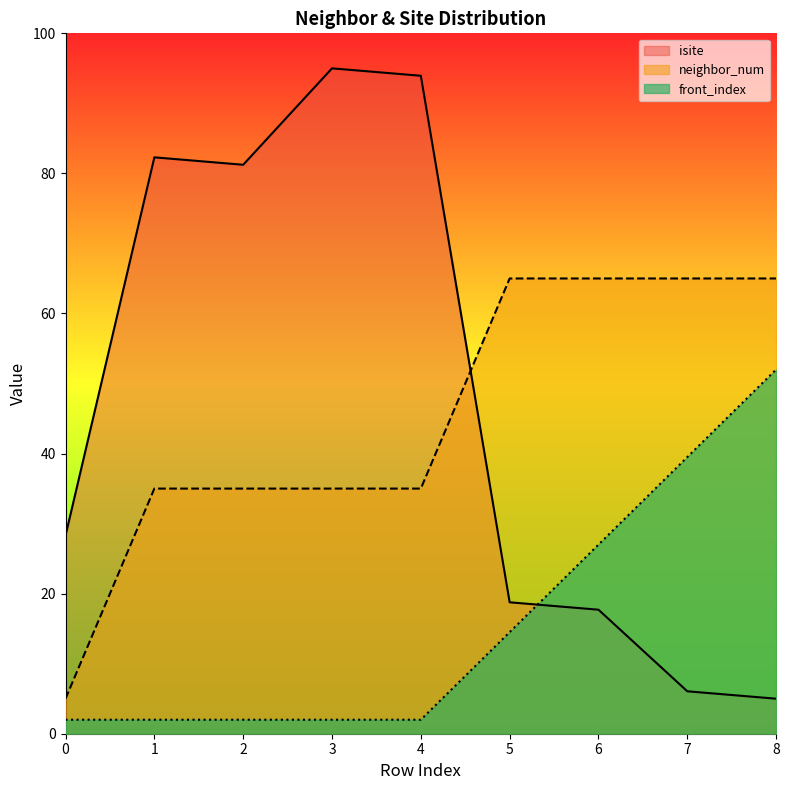

How many lines are shown in the chart?

3